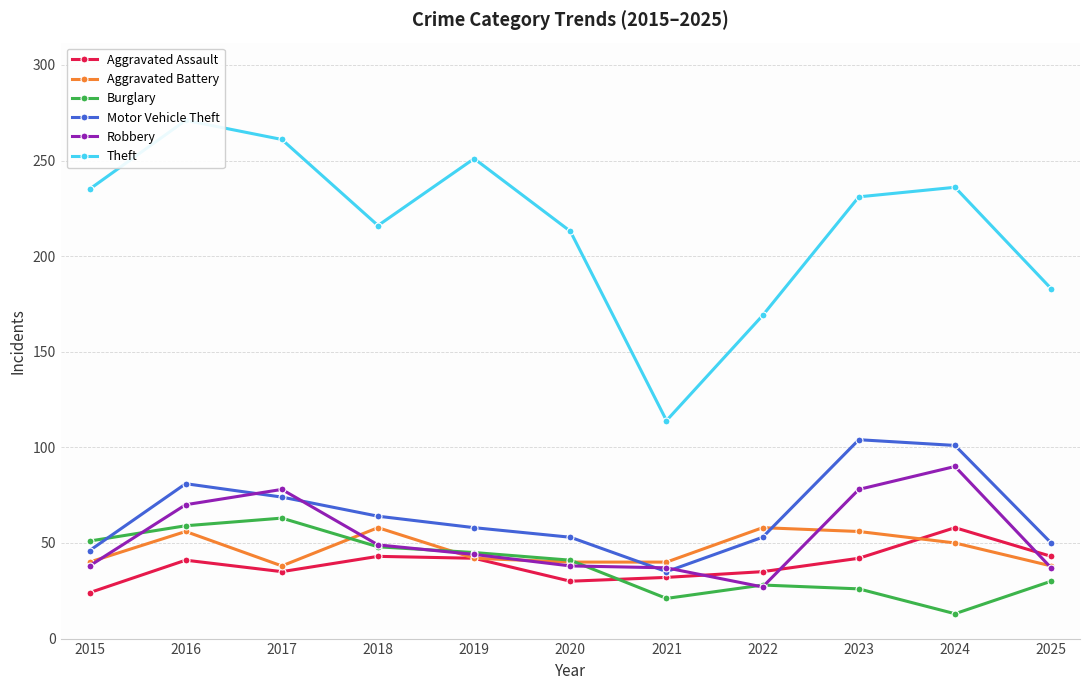

True or false: Aggravated Battery has a value of 38 at 2017.

True